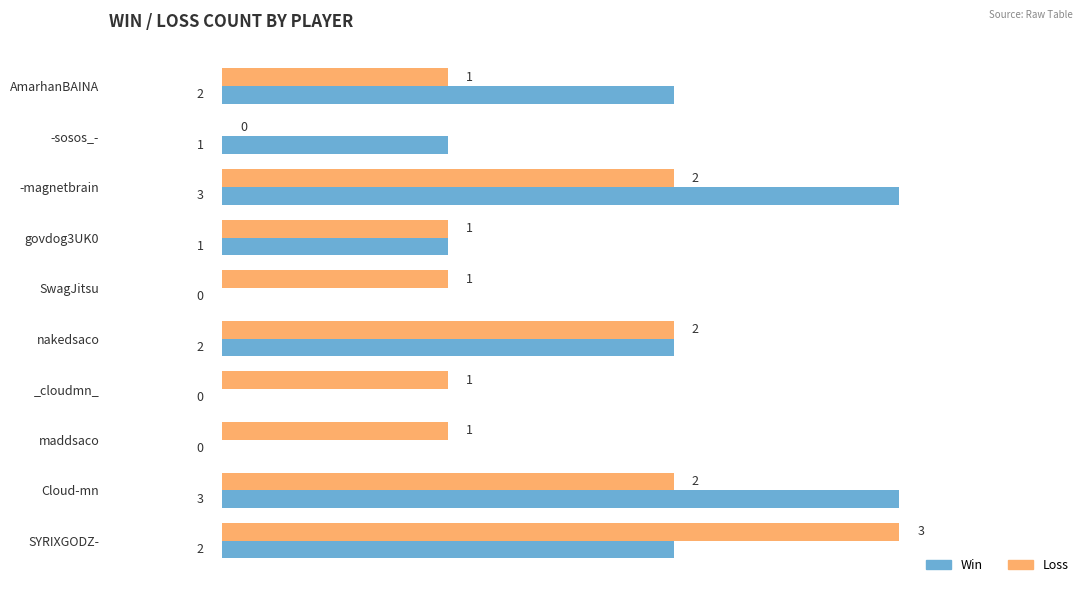

What is the sum of all Win values?

14